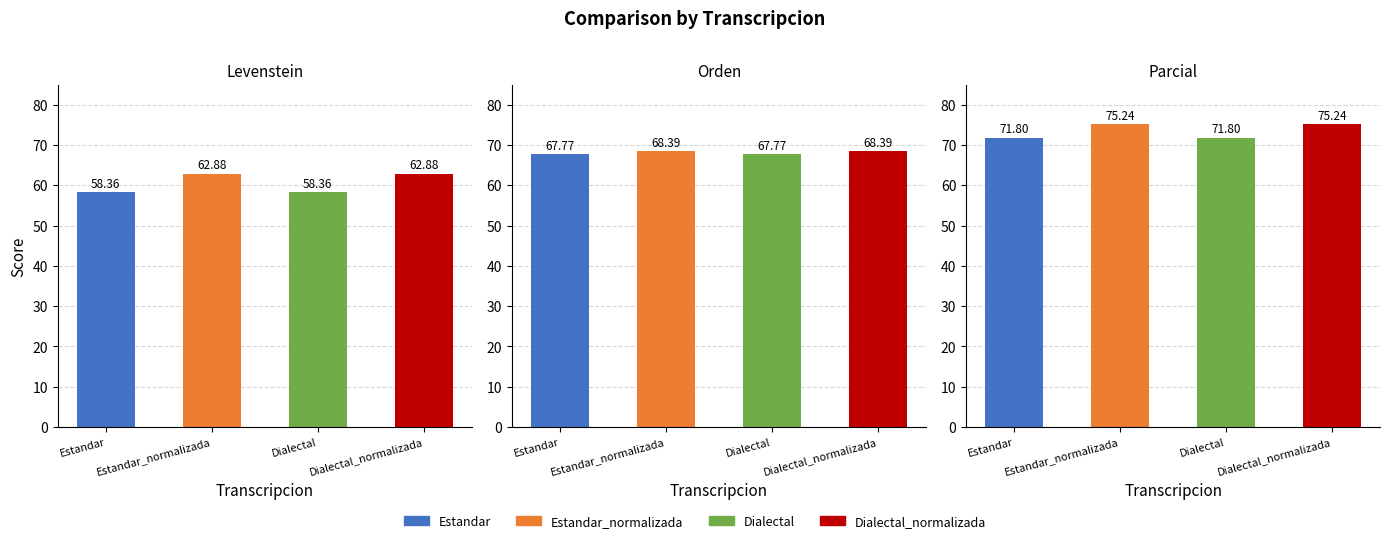

Rank the series at Dialectal_normalizada from lowest to highest value.

Levenstein, Orden, Parcial